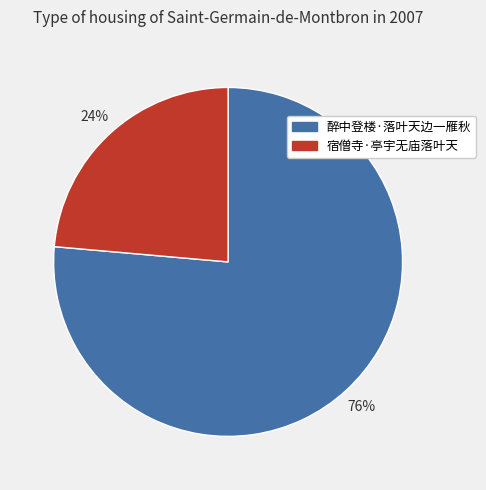

What is the smallest slice in the pie chart?

宿僧寺·亭宇无庙落叶天